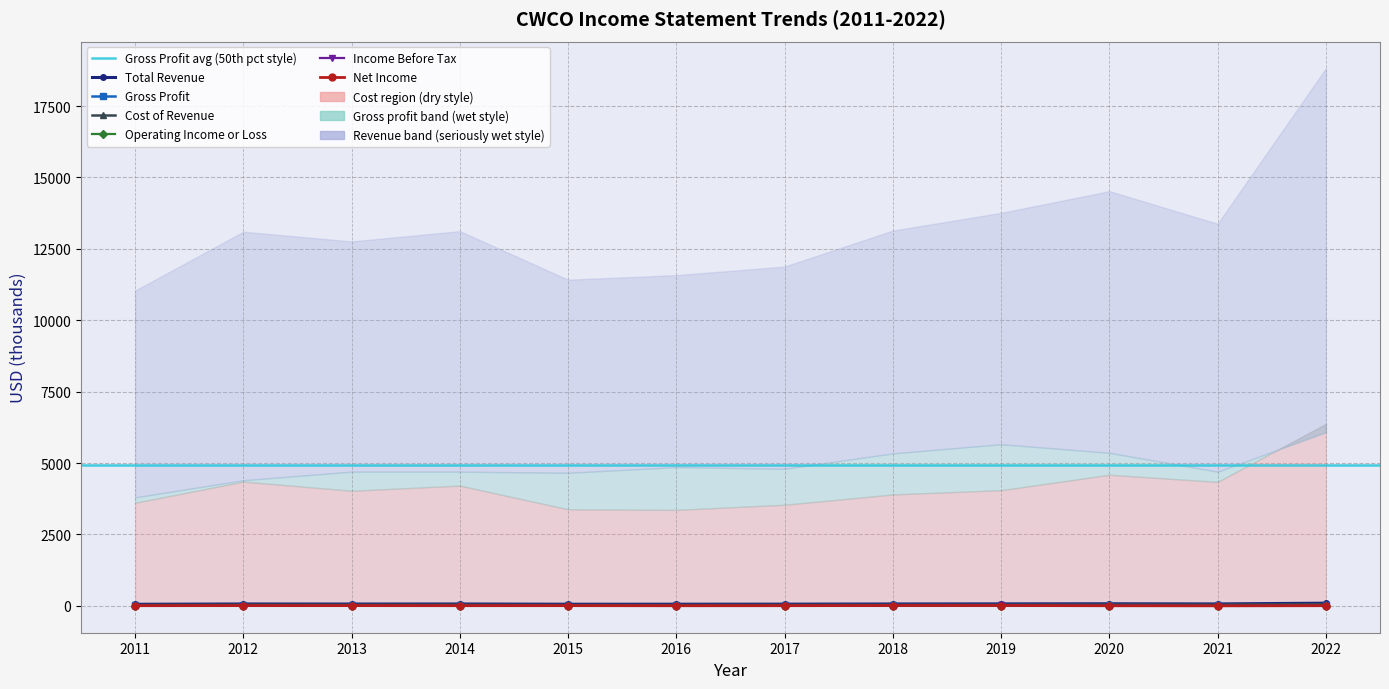

At which category does Cost of Revenue reach its first local peak?

2012